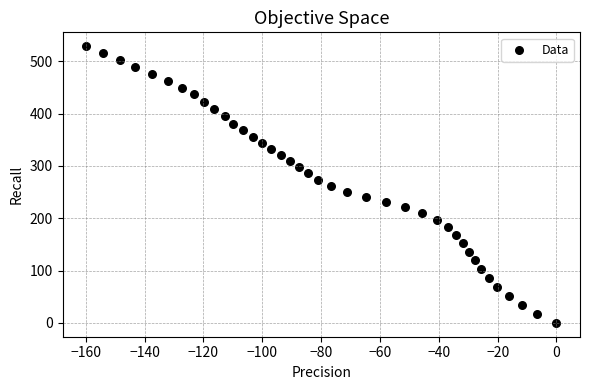

What is the range of Y values (max minus min)?

528.8